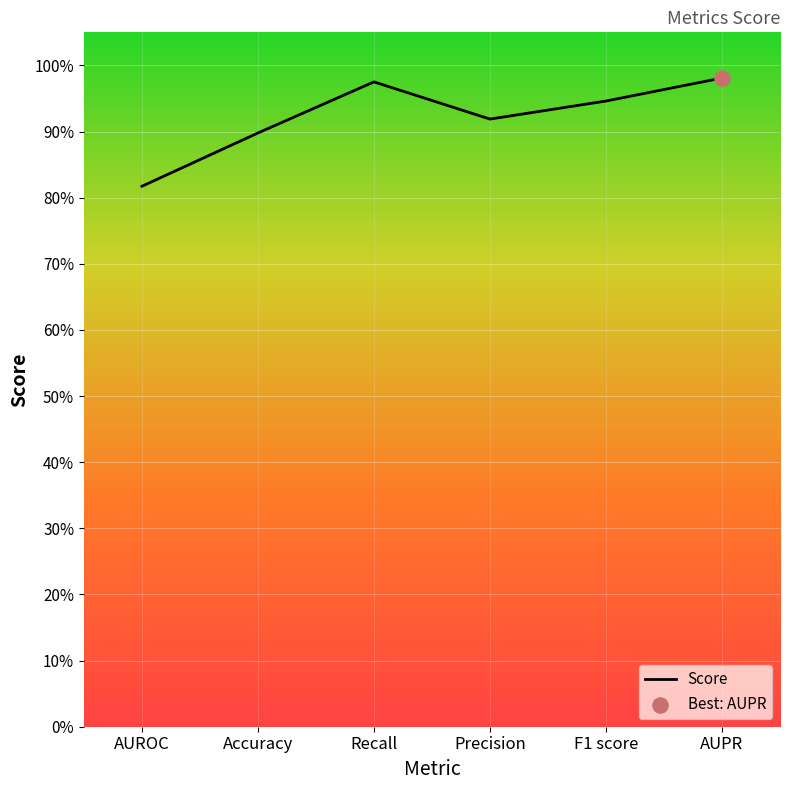

Between AUROC and Accuracy, which is larger?

Accuracy